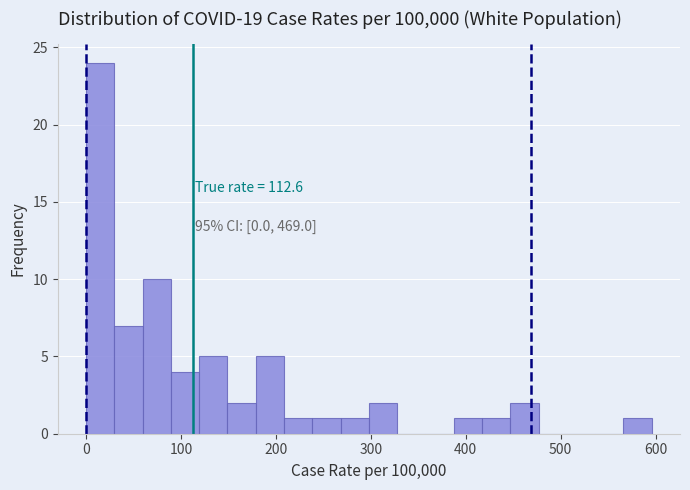

Read against the x-axis, roughly where is the centre of the tallest bar?

10